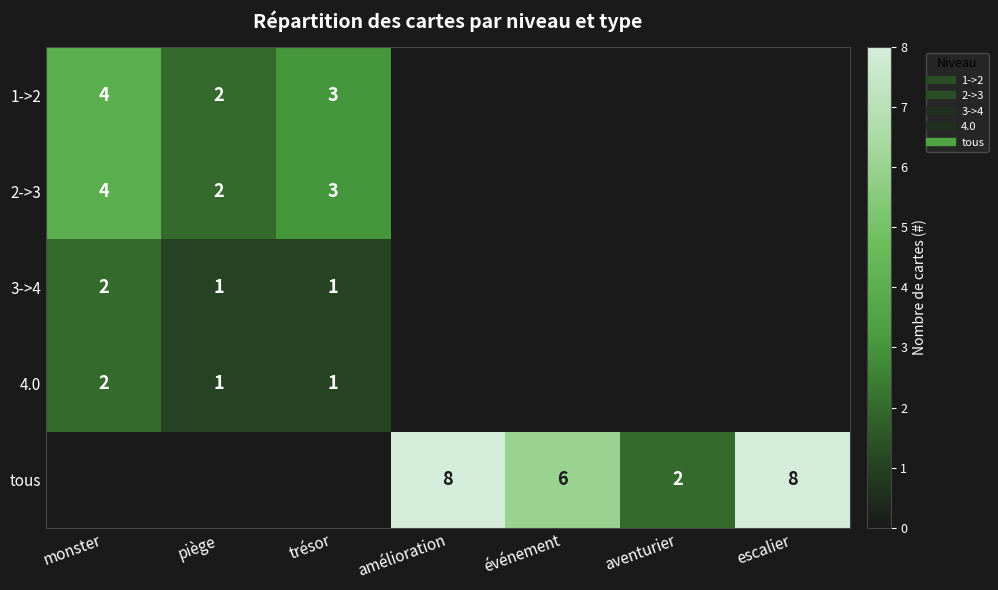

Rank the series at événement from highest to lowest value.

tous, 1->2, 2->3, 3->4, 4.0